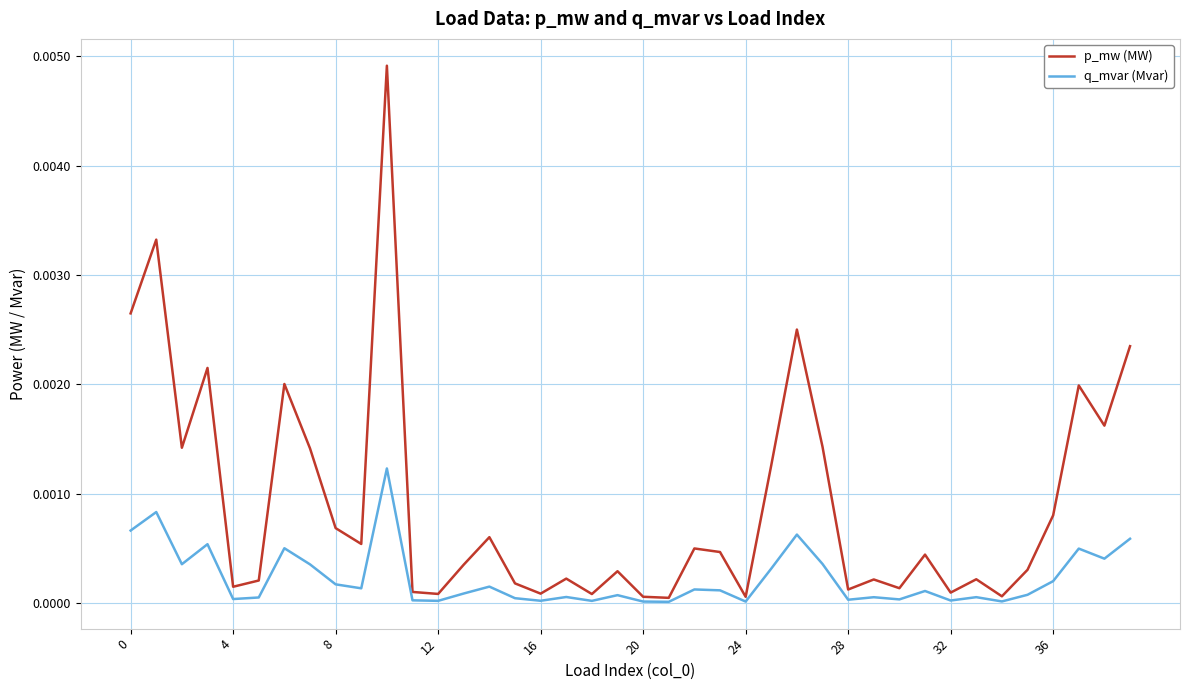

Rank the series by their average value, from highest to lowest.

p_mw (MW), q_mvar (Mvar)